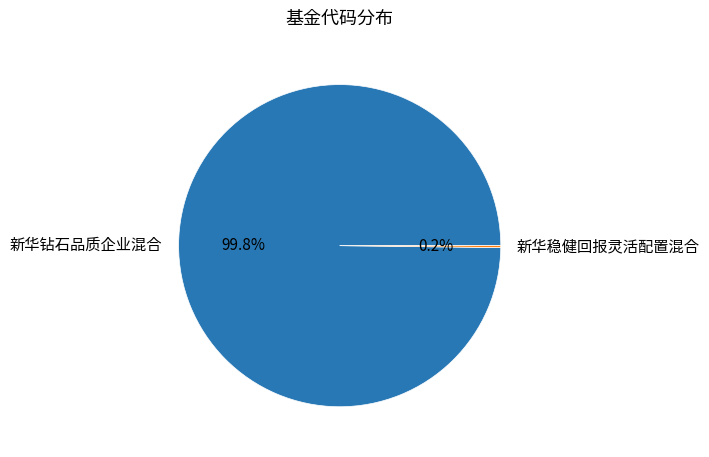

Which slice is the largest?

新华钻石品质企业混合